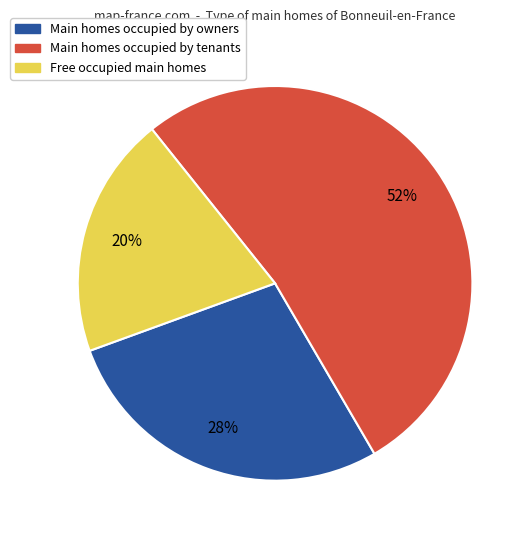

To the nearest percent, what is the average slice percentage?

33%